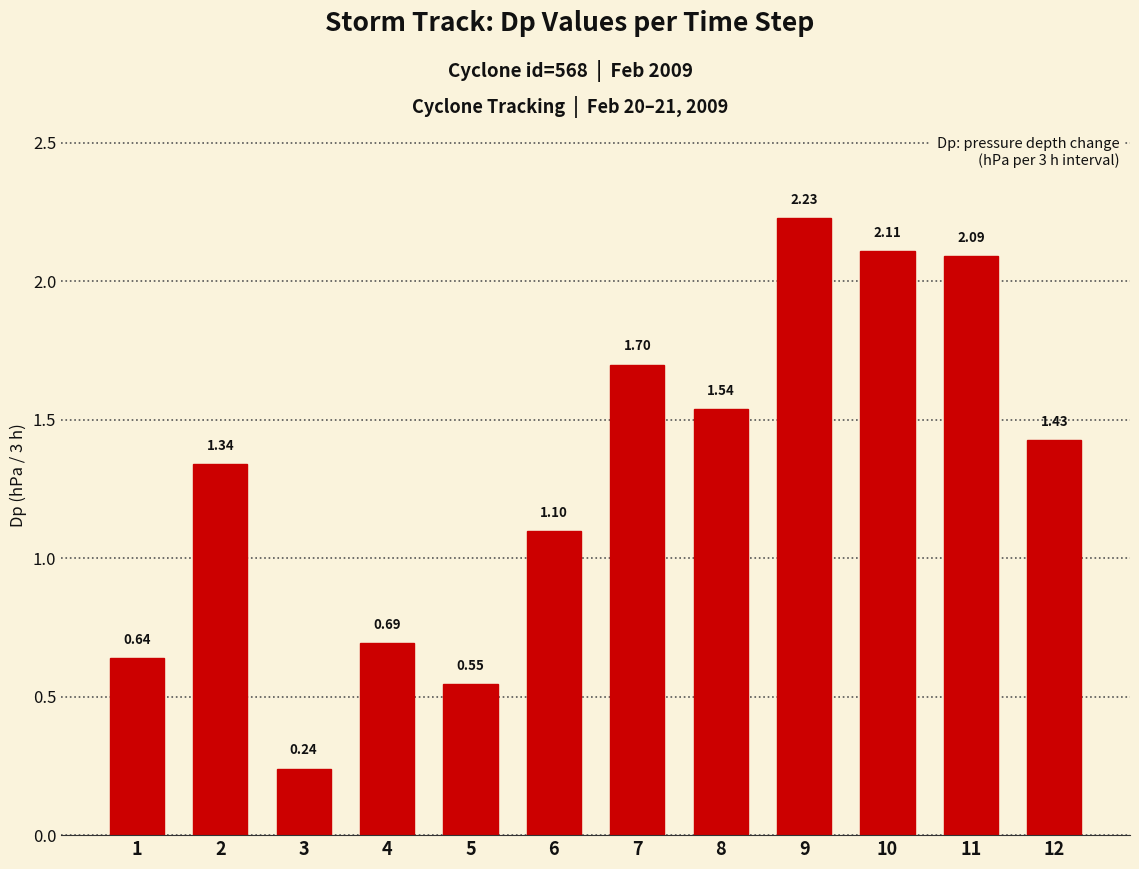

Which category has the highest value across all series?

9